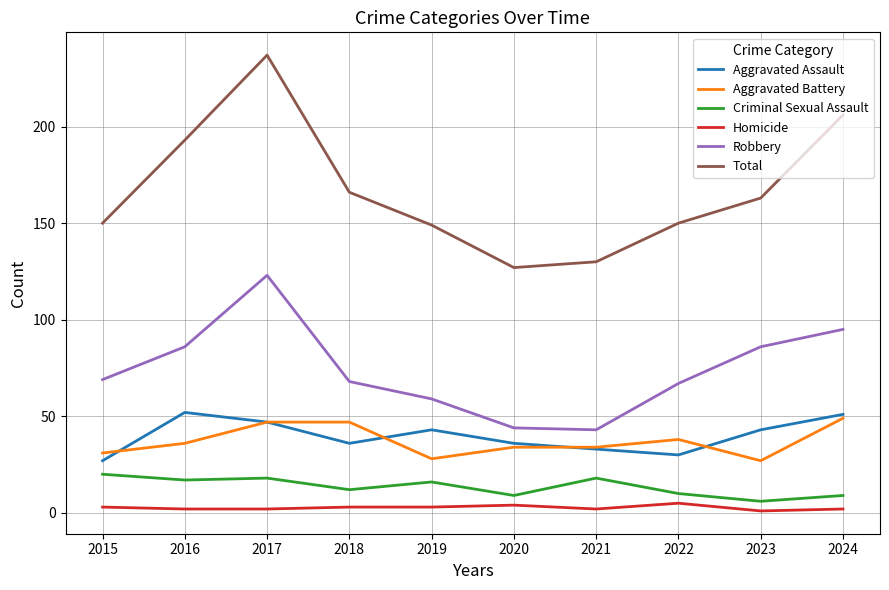

What value does the Aggravated Assault series have at 2023?

43